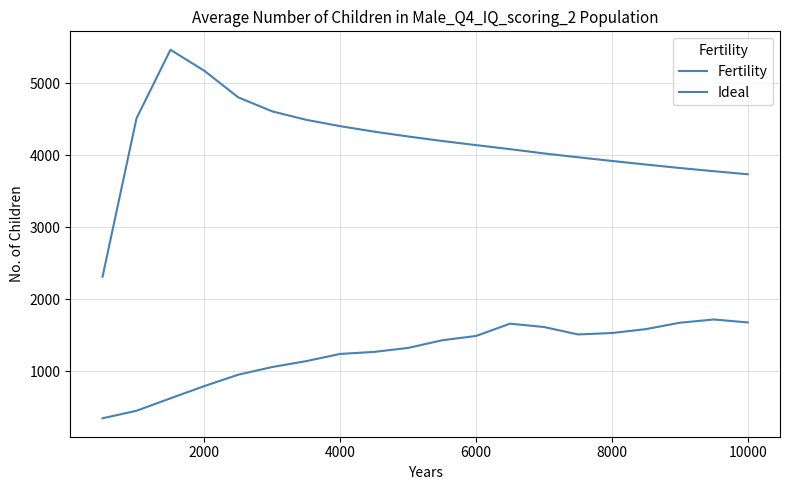

How many categories are shown in the chart?

20